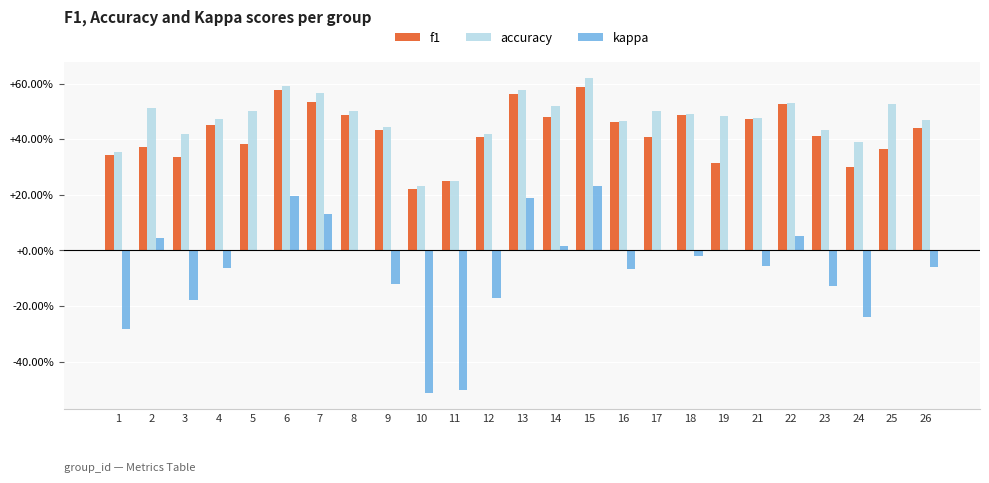

Are the bars horizontal?

No